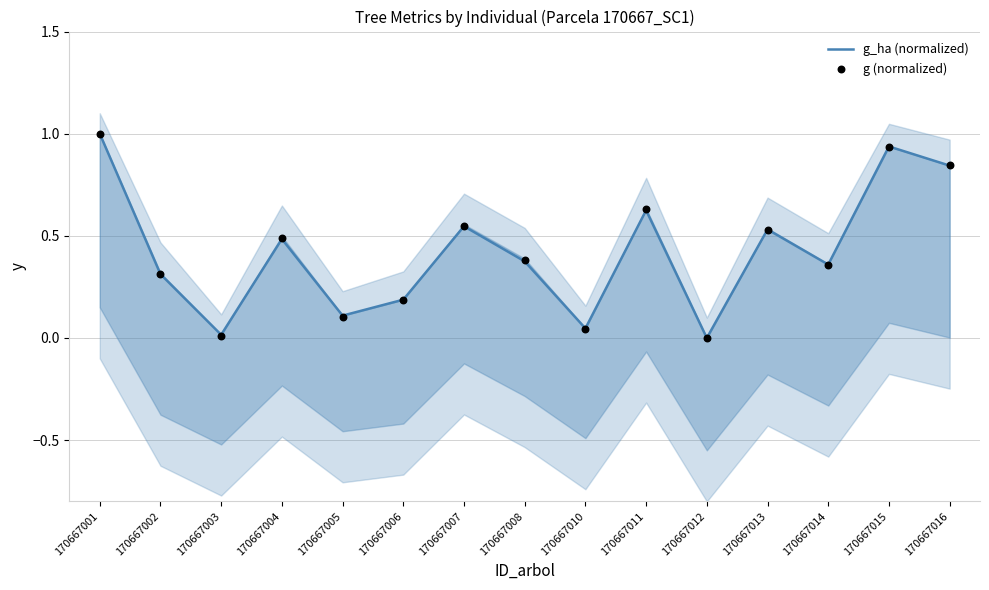

Which series reaches the minimum Y coordinate?

g_ha (normalized)